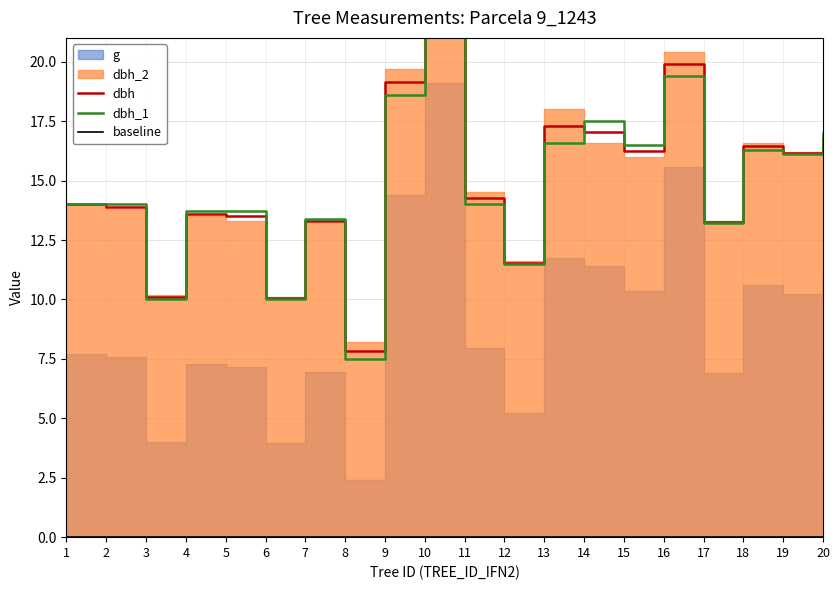

The dbh_1 series shows 16.5 at 15. True or false?

True